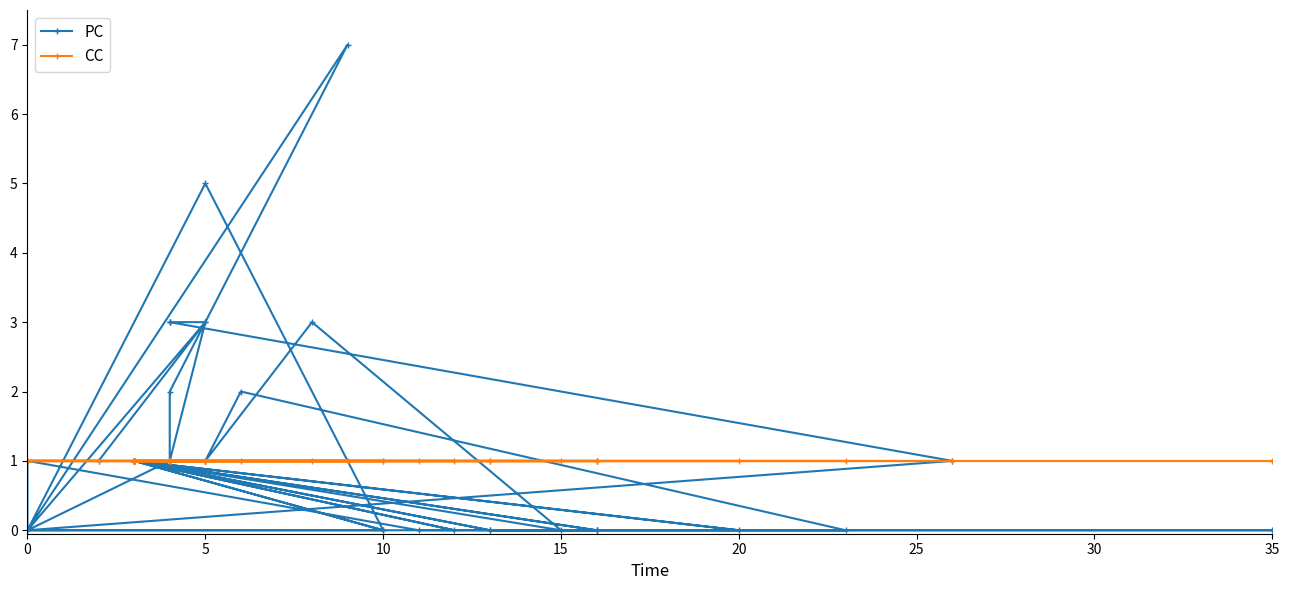

What is the sum of all PC values?

47